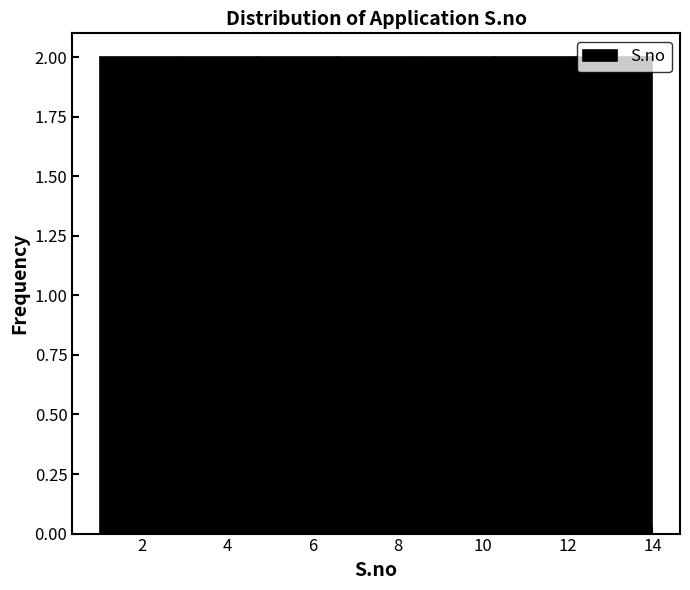

How tall is the bar that spans 1.0 to 2.8 on the x-axis? Neither the bar edges nor the heights are printed on the chart, so give them approximately, as read against the axes.

2